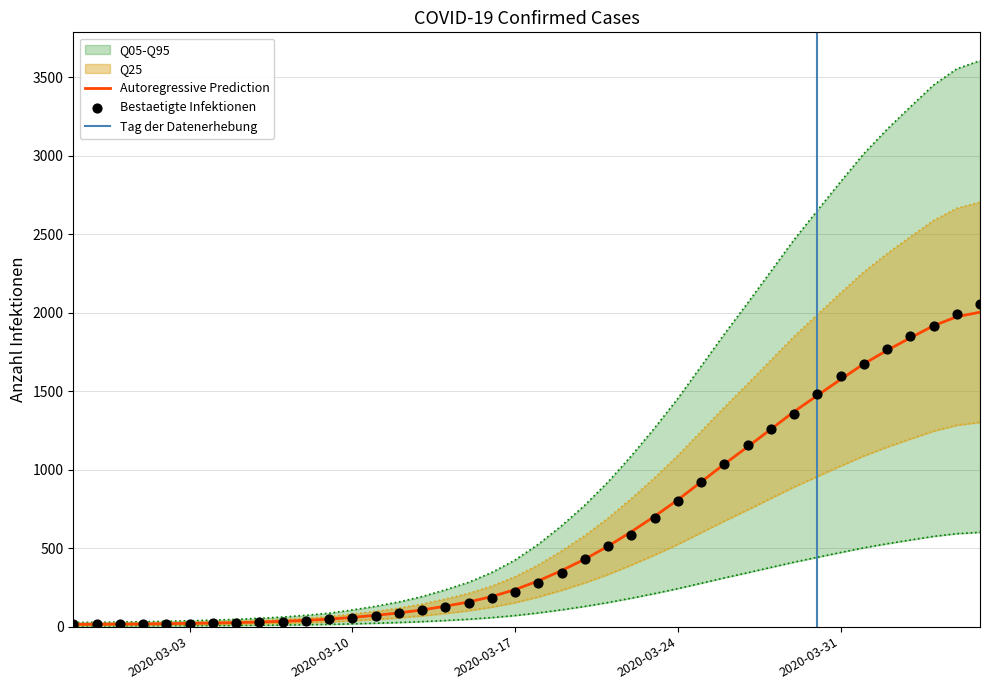

What is the change in value from 2020-03-02 to 2020-03-21?

+494